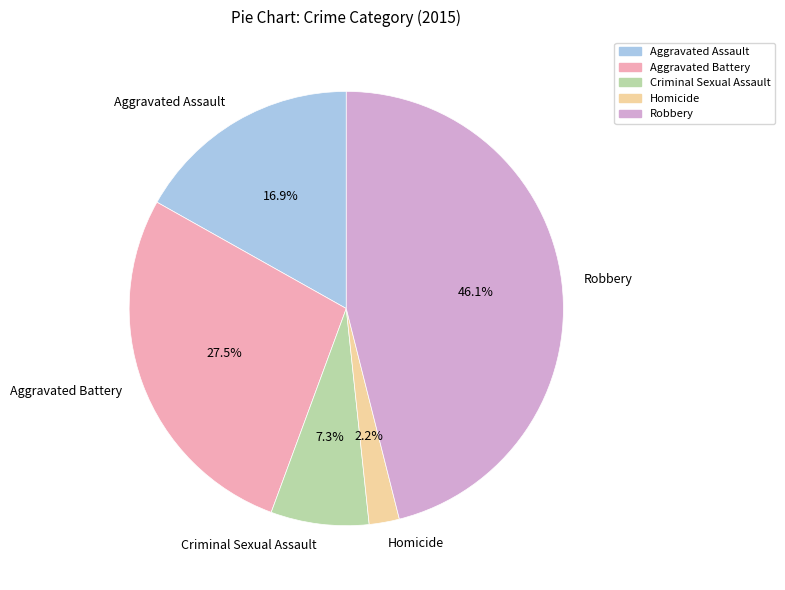

How many segments does this pie chart have?

5